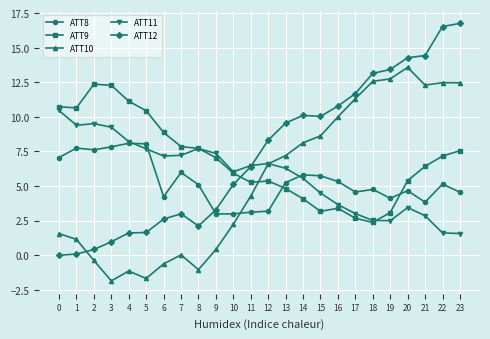

What is the greatest value displayed?

16.8